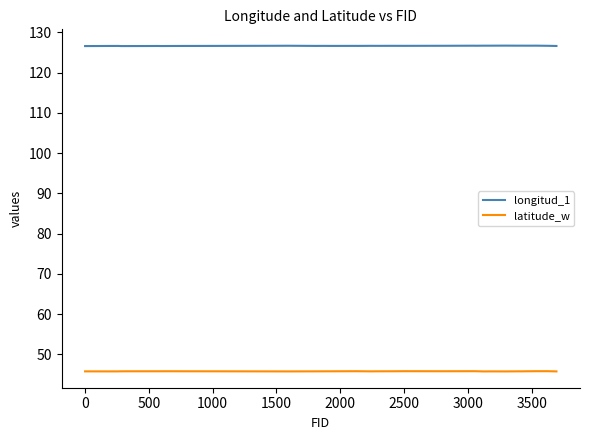

Which series has the largest total across all categories?

longitud_1